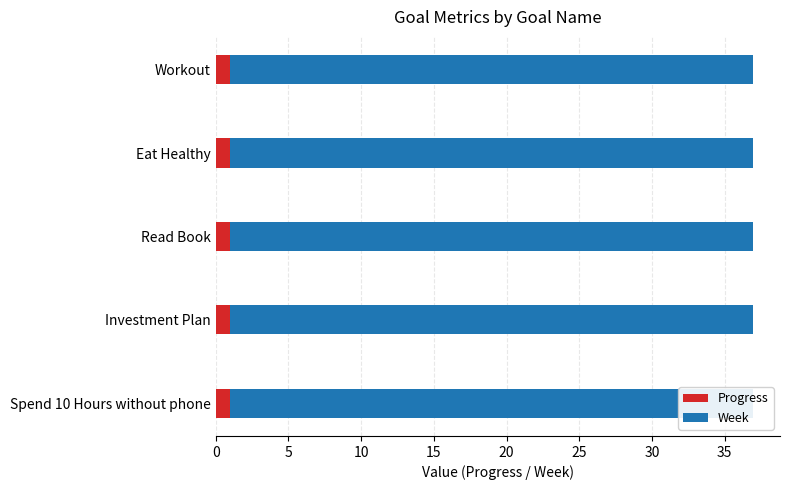

List the labels in order of Week value, largest first.

Workout, Eat Healthy, Read Book, Investment Plan, Spend 10 Hours without phone